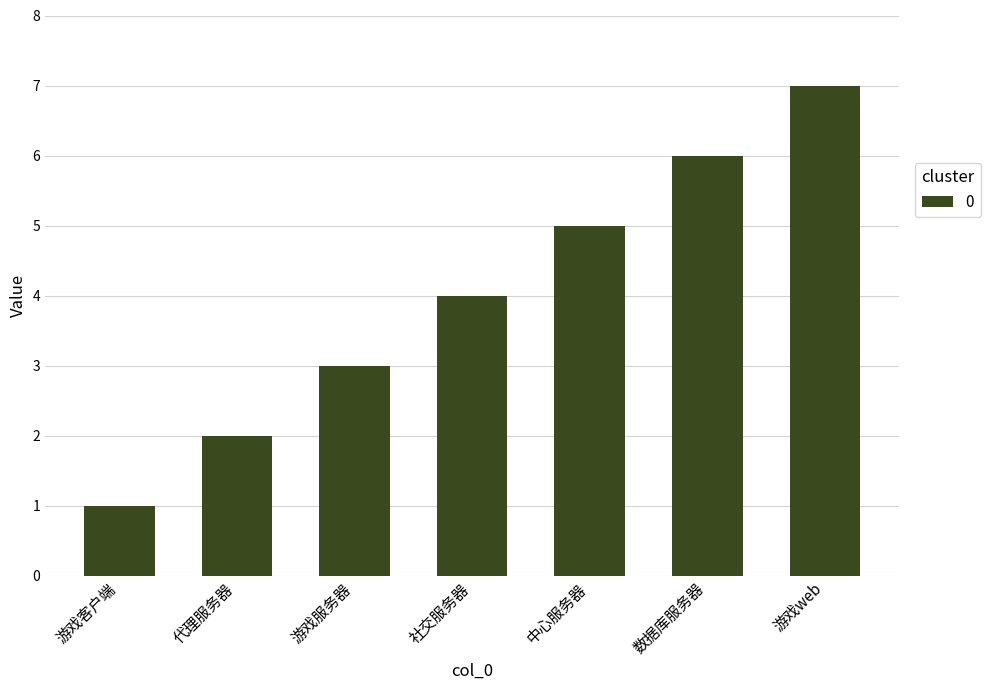

Rank the categories by value from highest to lowest.

游戏web, 数据库服务器, 中心服务器, 社交服务器, 游戏服务器, 代理服务器, 游戏客户端